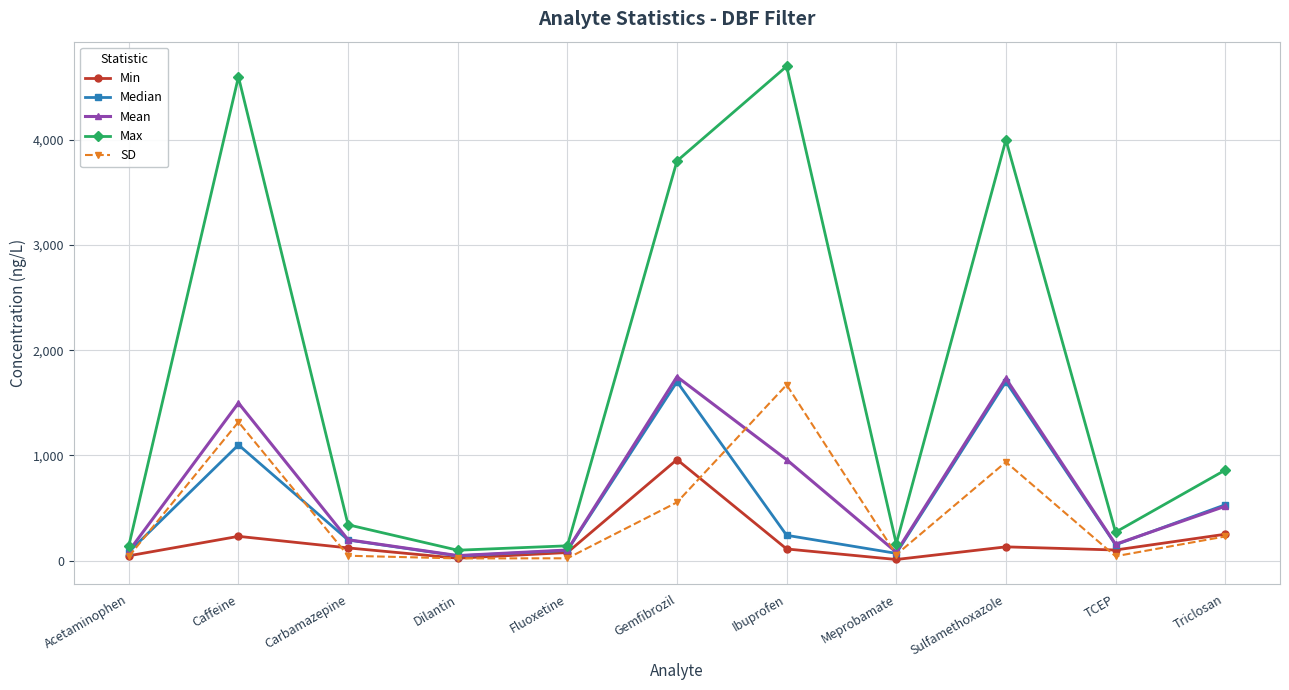

The value of Mean at Caffeine is 2461.2. True or false?

False